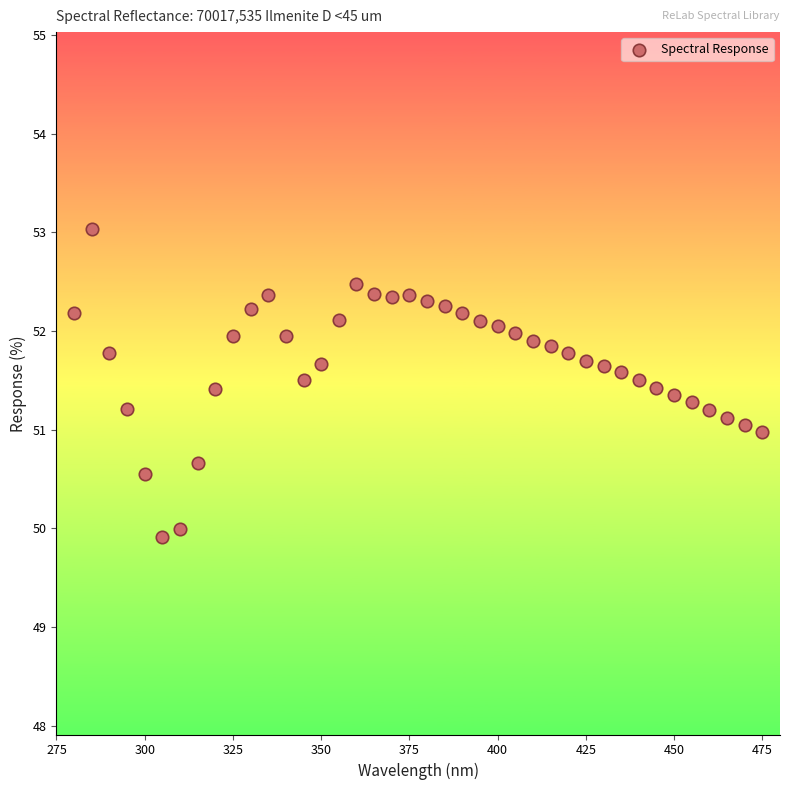

What is the range of X values (max minus min)?

195.0